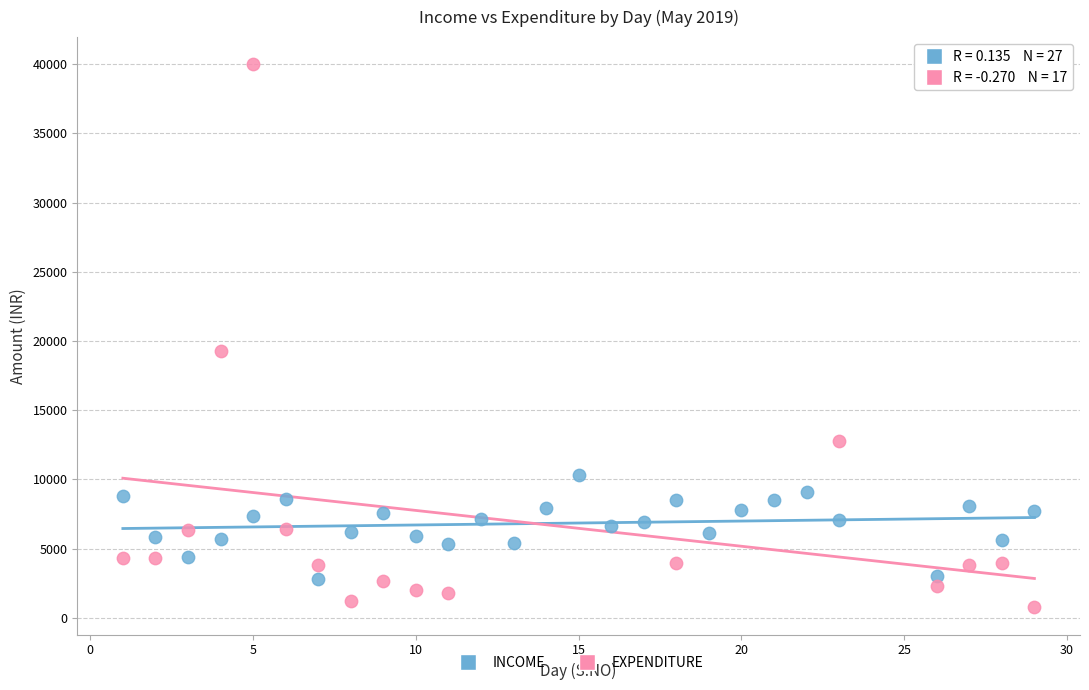

Which series has the widest spread of Y values?

EXPENDITURE